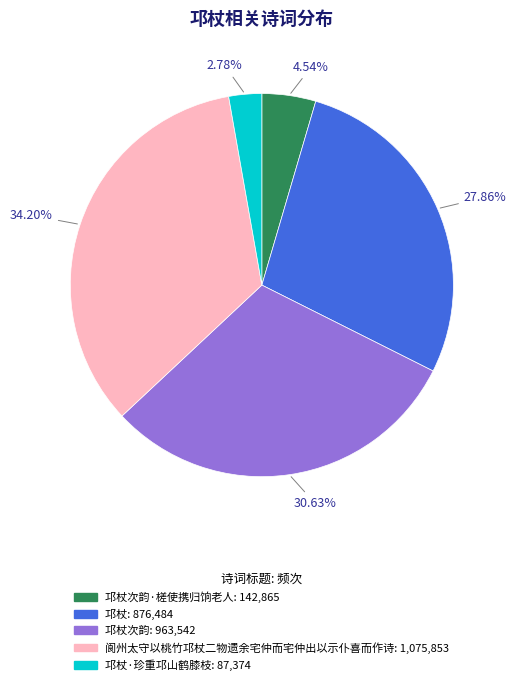

Is there any slice that represents more than half of the pie?

No